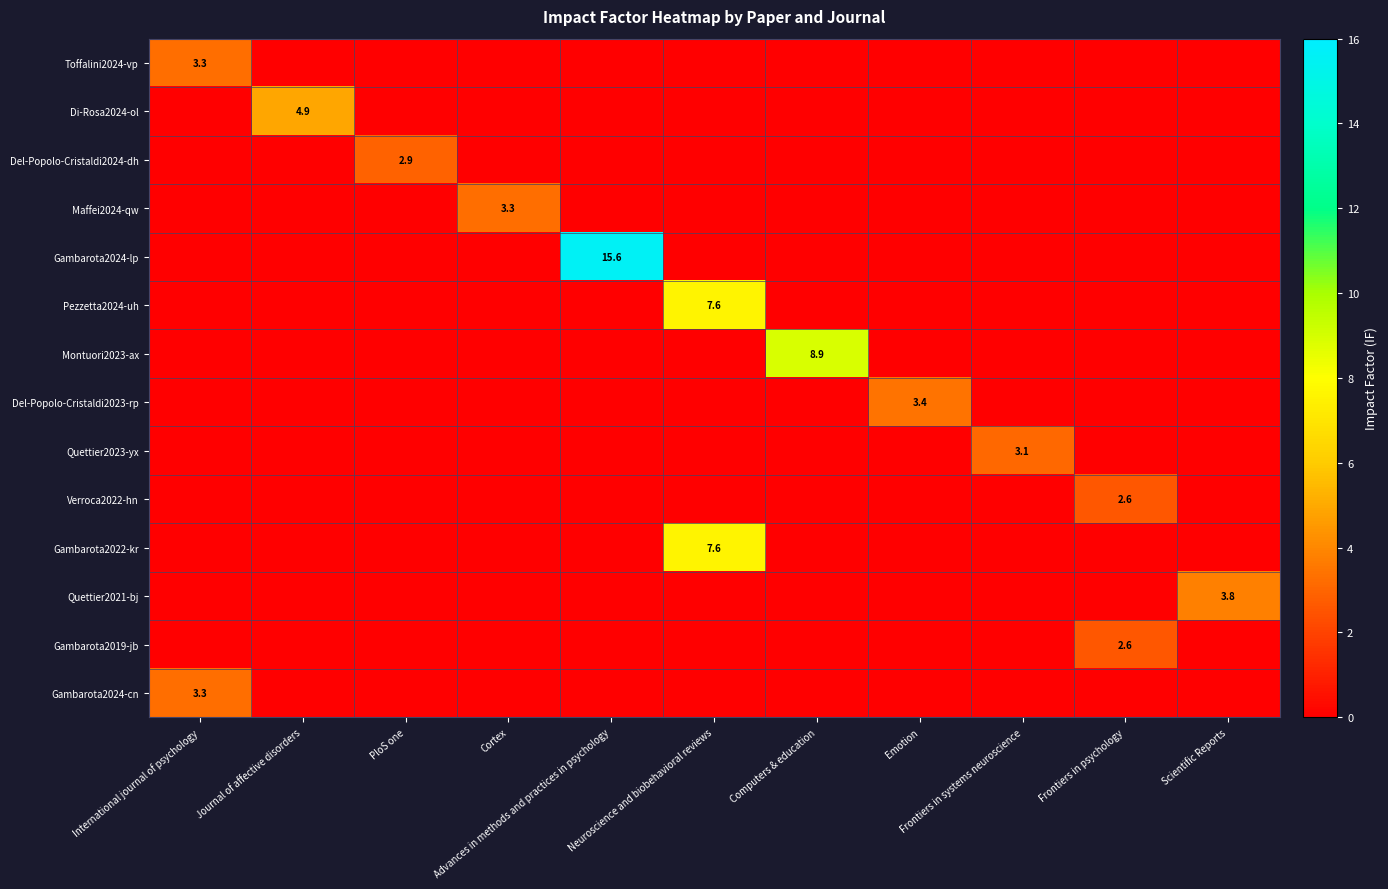

At which category does the chart reach its peak across all series?

Advances in methods and practices in psychology